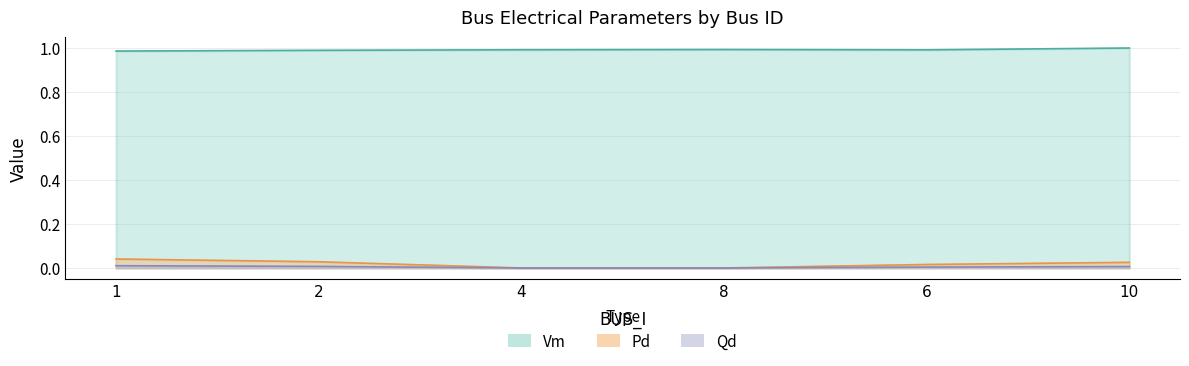

True or false: Qd and Vm cross at least once.

False